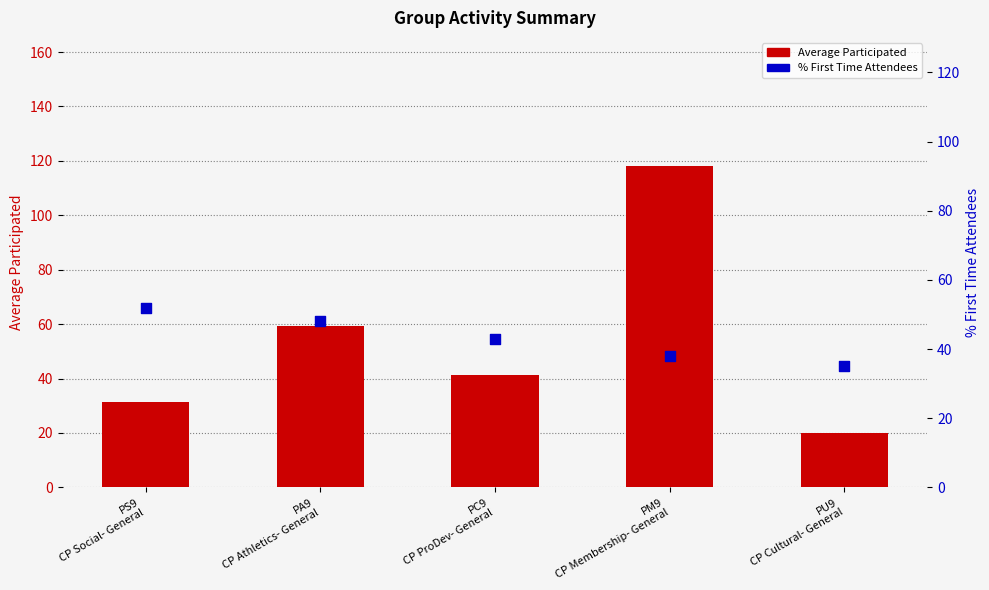

Which series has the largest total across all categories?

Average Participated